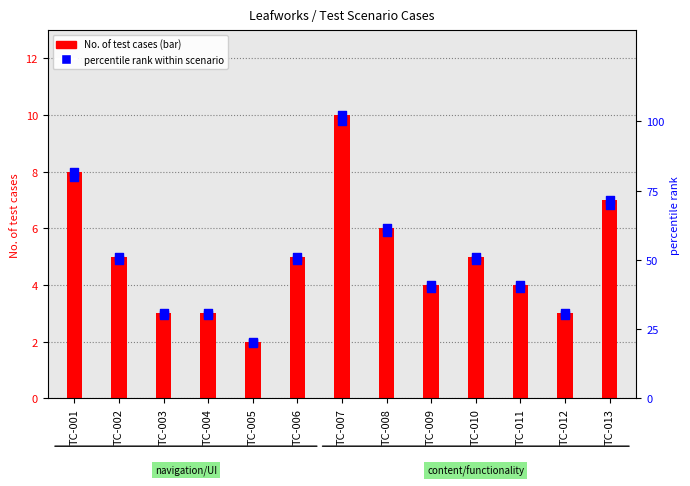

Is the value of Test case count (marker) at TC-011 greater than the value of percentile rank within scenario at TC-008?

No